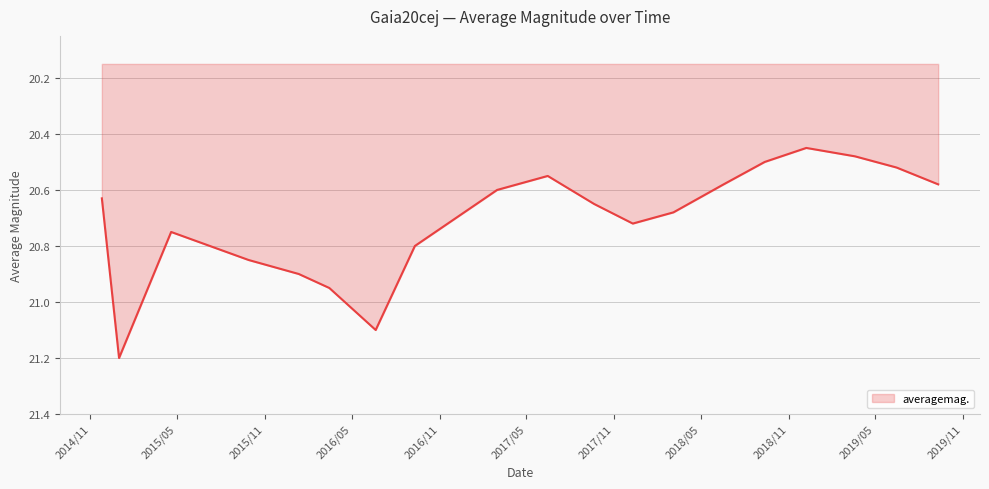

What is the greatest value displayed?

21.2